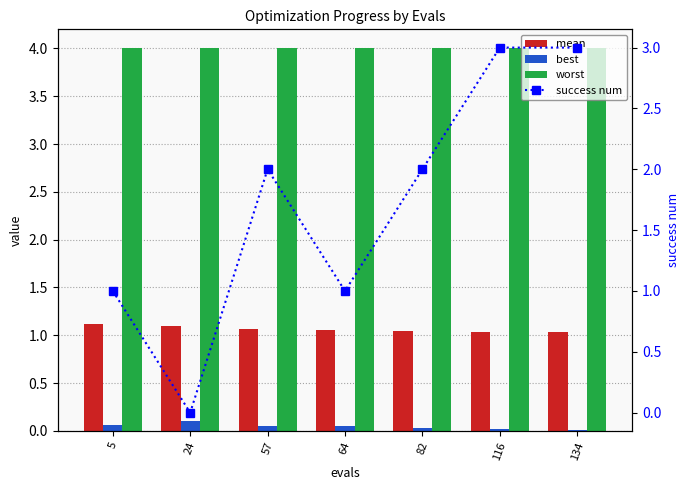

Rank the series by their average value, from lowest to highest.

best, mean, success num, worst